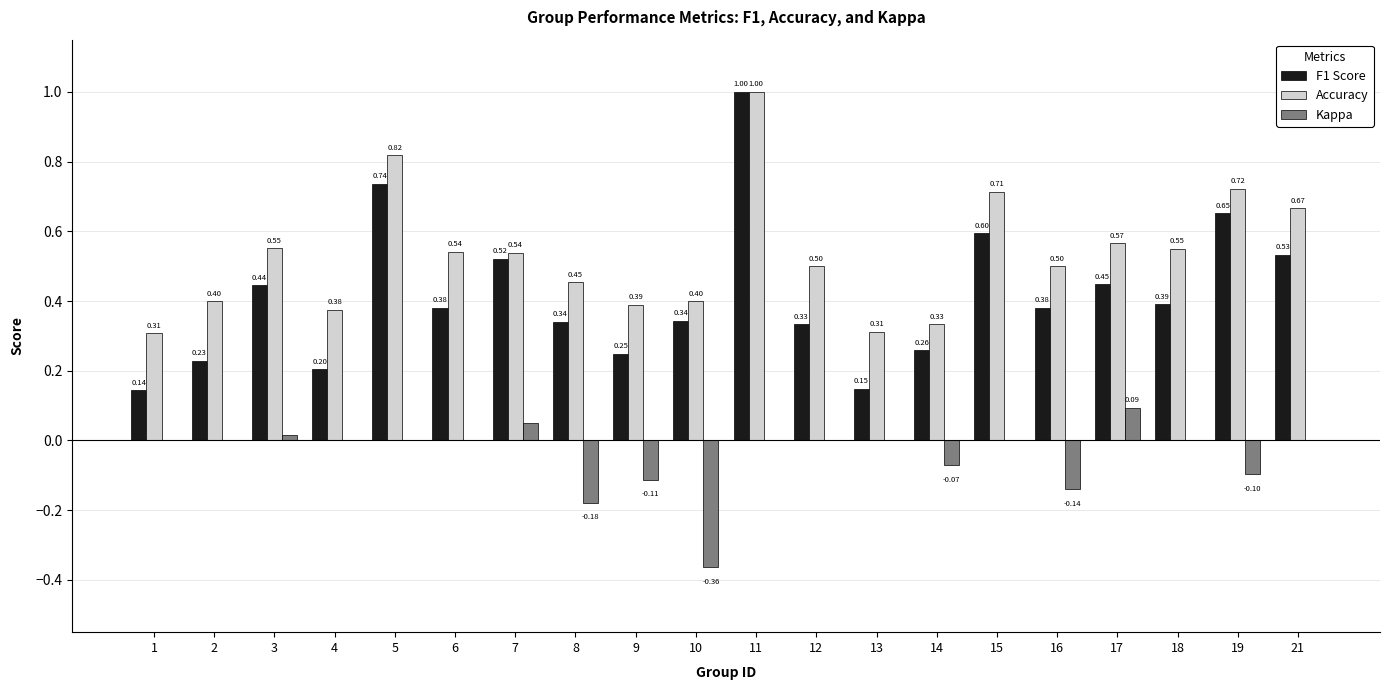

What is the total value across all series at 3?

1.0